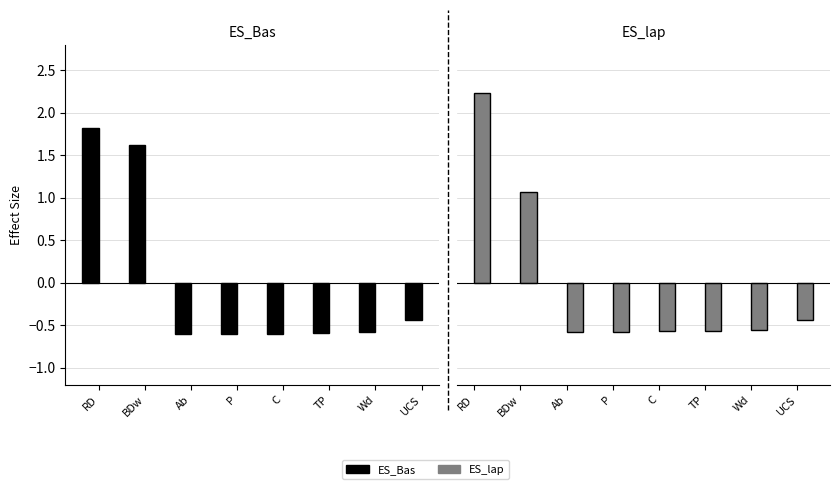

Between BDw and Wd, which is larger?

BDw